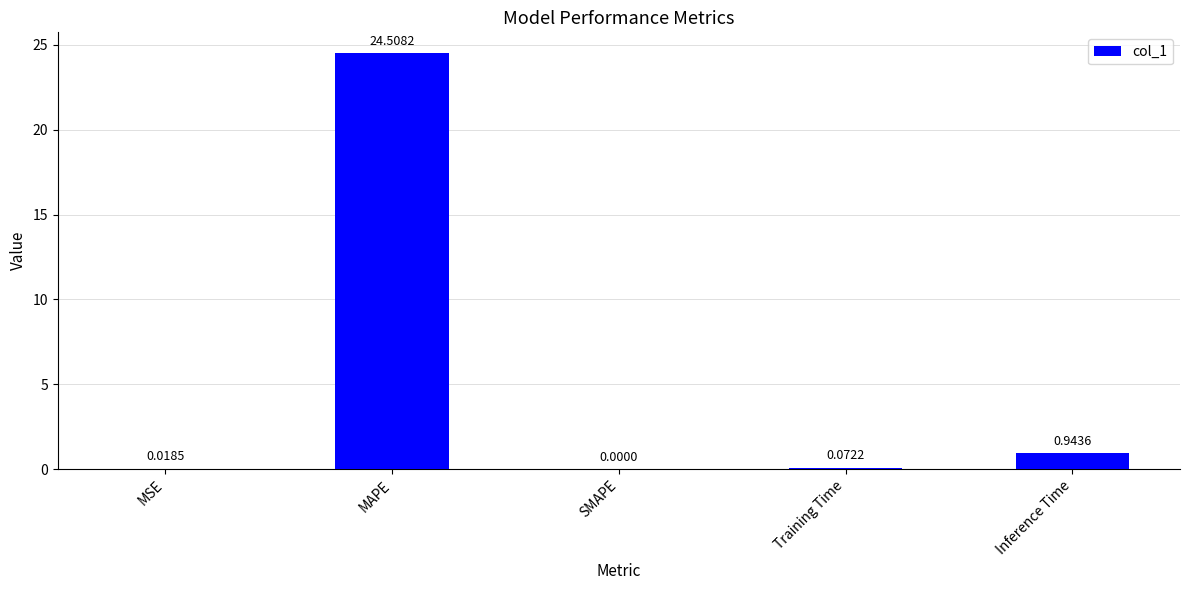

The value at MAPE is 33.9. True or false?

False